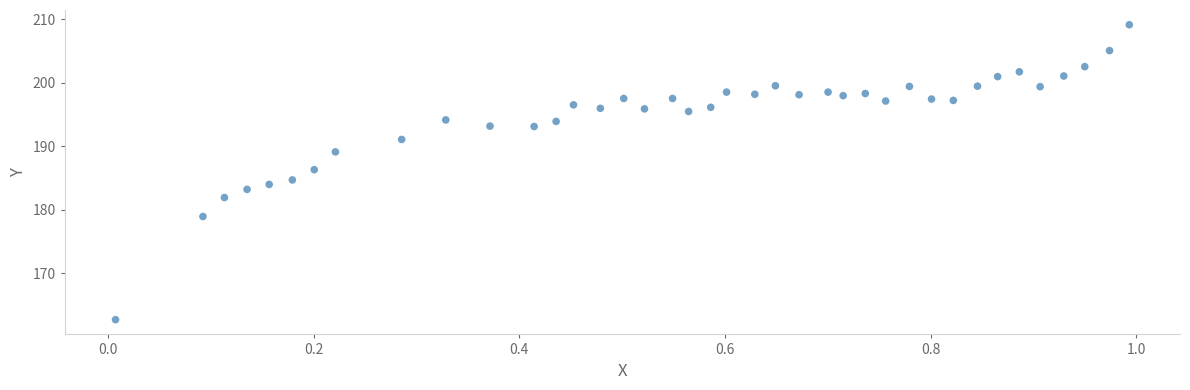

What is the range of X values (max minus min)?

1.0